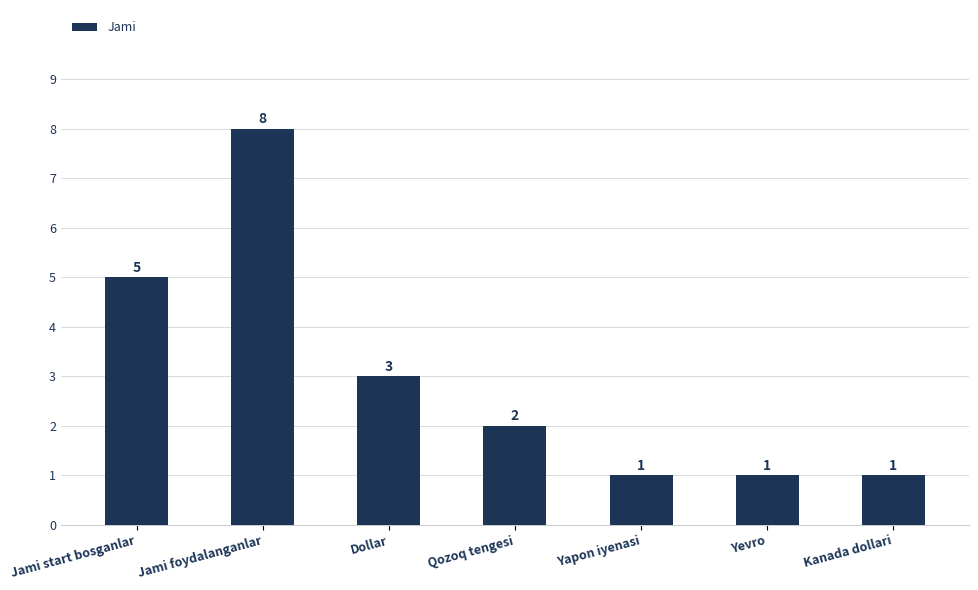

What is the value of the 7th bar from the left?

1